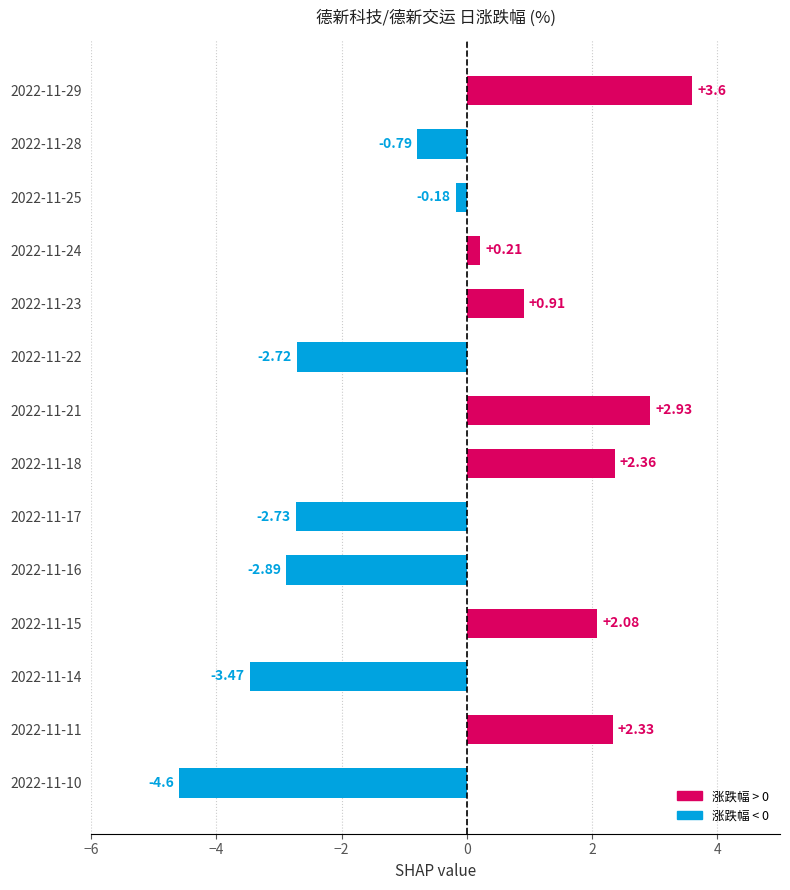

Which label corresponds to the largest value in the chart?

2022-11-29